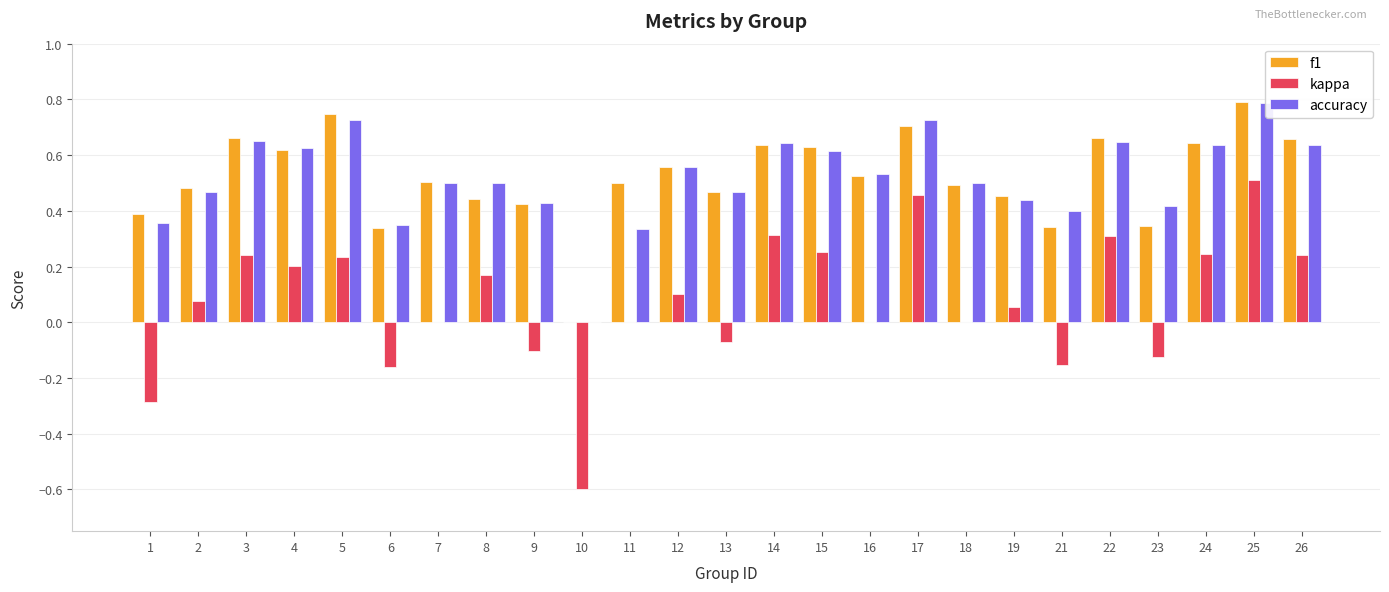

Is it true that kappa equals 0.3 at 14?

True